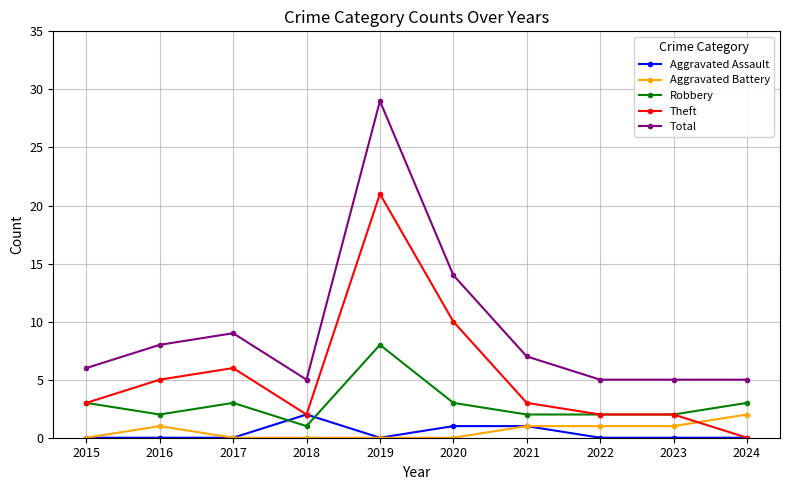

At which label does Total first exceed 7?

2016